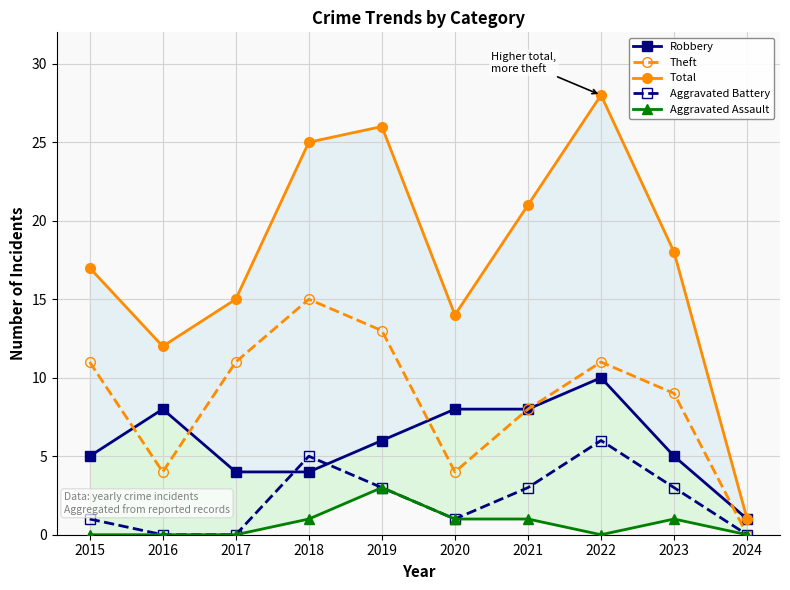

At which label is Total closest to 14?

2020